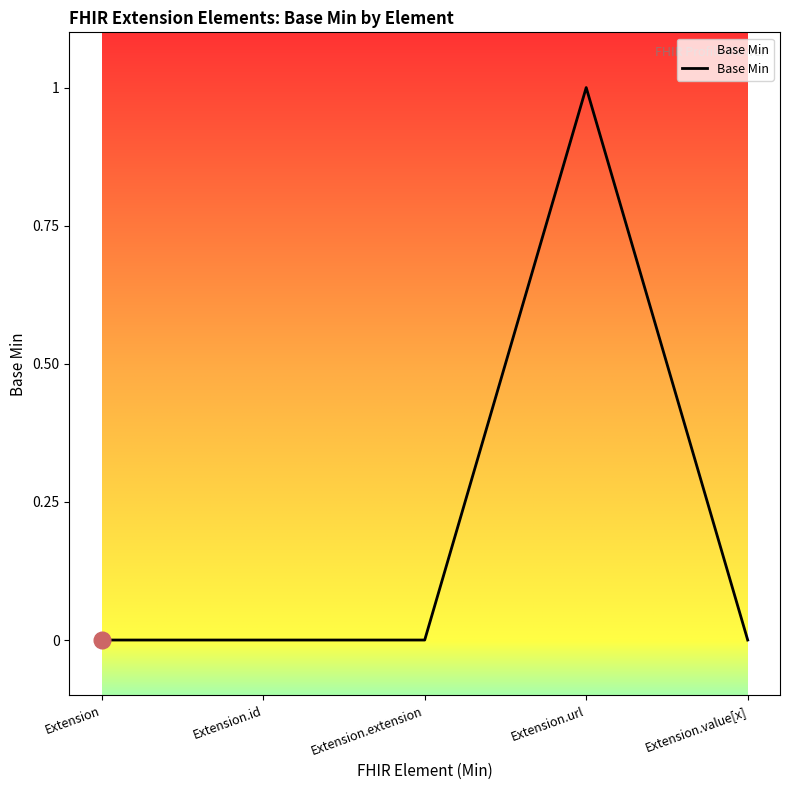

What is the difference between the maximum and second lowest values?

1